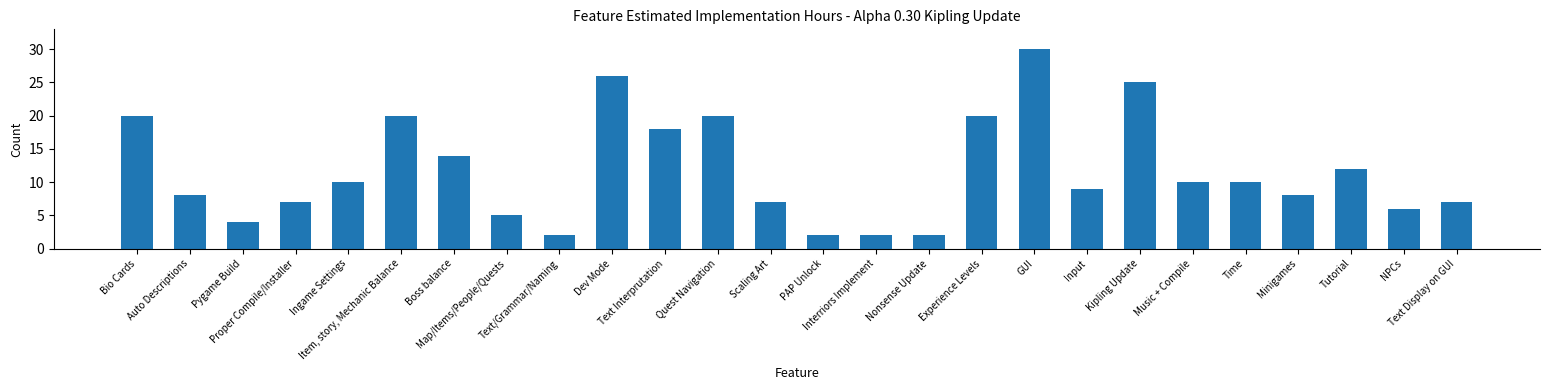

Reading left to right, transcribe all the data shown in this chart.

20	8	4	7	10	20	14	5	2	26	18	20	7	2	2	2	20	30	9	25	10	10	8	12	6	7